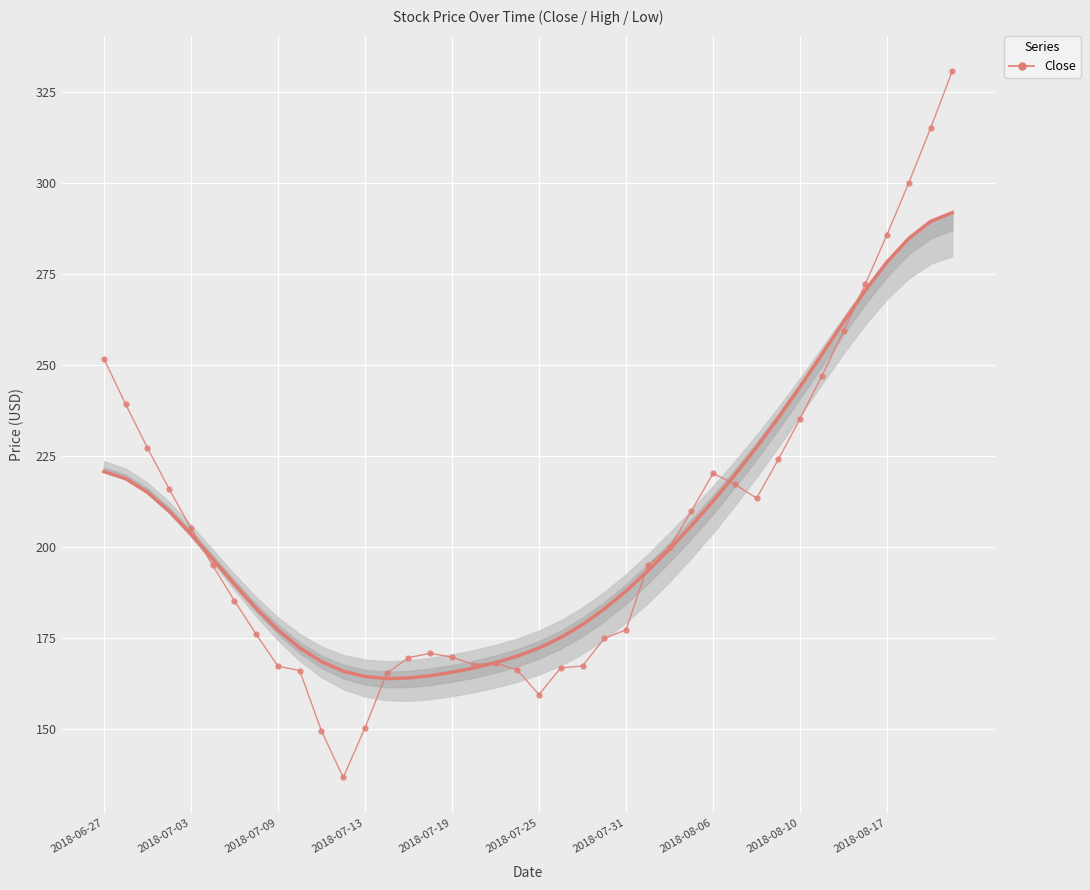

Is it true that the value at 2018-08-06 is 220.2?

True